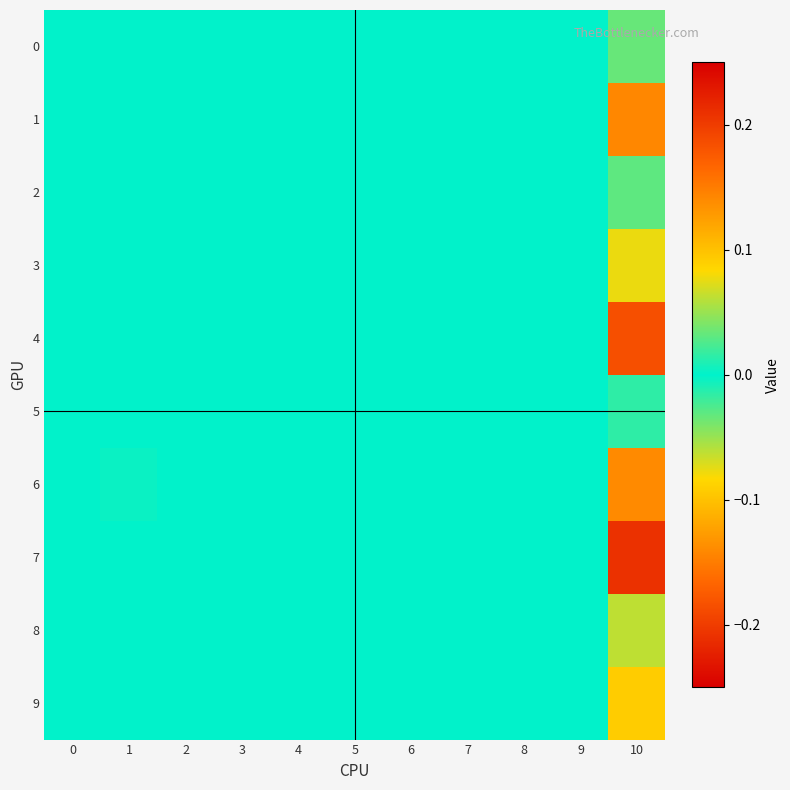

Reading left to right, what are all the values shown in this chart?

0: 0=0.0	1=0.0	2=0.0	3=0.0	4=0.0	5=0.0	6=0.0	7=0.0	8=0.0	9=0.0	10=-0.0
1: 0=0.0	1=0.0	2=0.0	3=0.0	4=0.0	5=0.0	6=0.0	7=0.0	8=0.0	9=0.0	10=0.1
2: 0=0.0	1=0.0	2=0.0	3=0.0	4=0.0	5=0.0	6=0.0	7=0.0	8=0.0	9=0.0	10=0.0
3: 0=0.0	1=0.0	2=0.0	3=0.0	4=0.0	5=0.0	6=0.0	7=0.0	8=0.0	9=0.0	10=-0.1
4: 0=0.0	1=0.0	2=0.0	3=0.0	4=0.0	5=0.0	6=0.0	7=0.0	8=0.0	9=0.0	10=-0.2
5: 0=0.0	1=0.0	2=0.0	3=0.0	4=0.0	5=0.0	6=0.0	7=0.0	8=0.0	9=0.0	10=-0.0
6: 0=0.0	1=0.0	2=0.0	3=0.0	4=0.0	5=0.0	6=0.0	7=0.0	8=0.0	9=0.0	10=0.1
7: 0=0.0	1=0.0	2=0.0	3=0.0	4=0.0	5=0.0	6=0.0	7=0.0	8=0.0	9=0.0	10=0.2
8: 0=0.0	1=0.0	2=0.0	3=0.0	4=0.0	5=0.0	6=0.0	7=0.0	8=0.0	9=0.0	10=-0.1
9: 0=0.0	1=0.0	2=0.0	3=0.0	4=0.0	5=0.0	6=0.0	7=0.0	8=0.0	9=0.0	10=-0.1